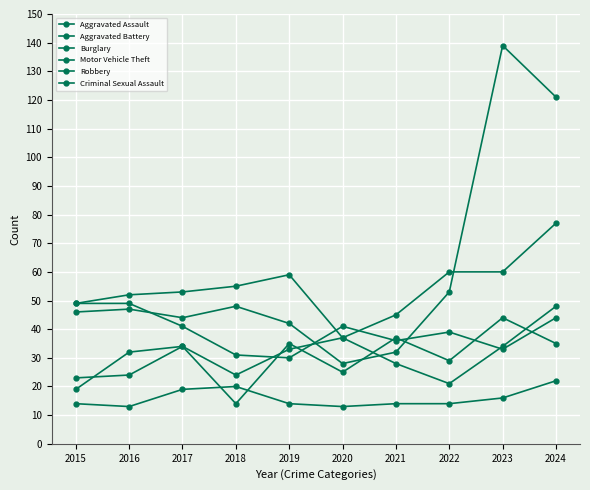

How many series are shown in this chart?

6